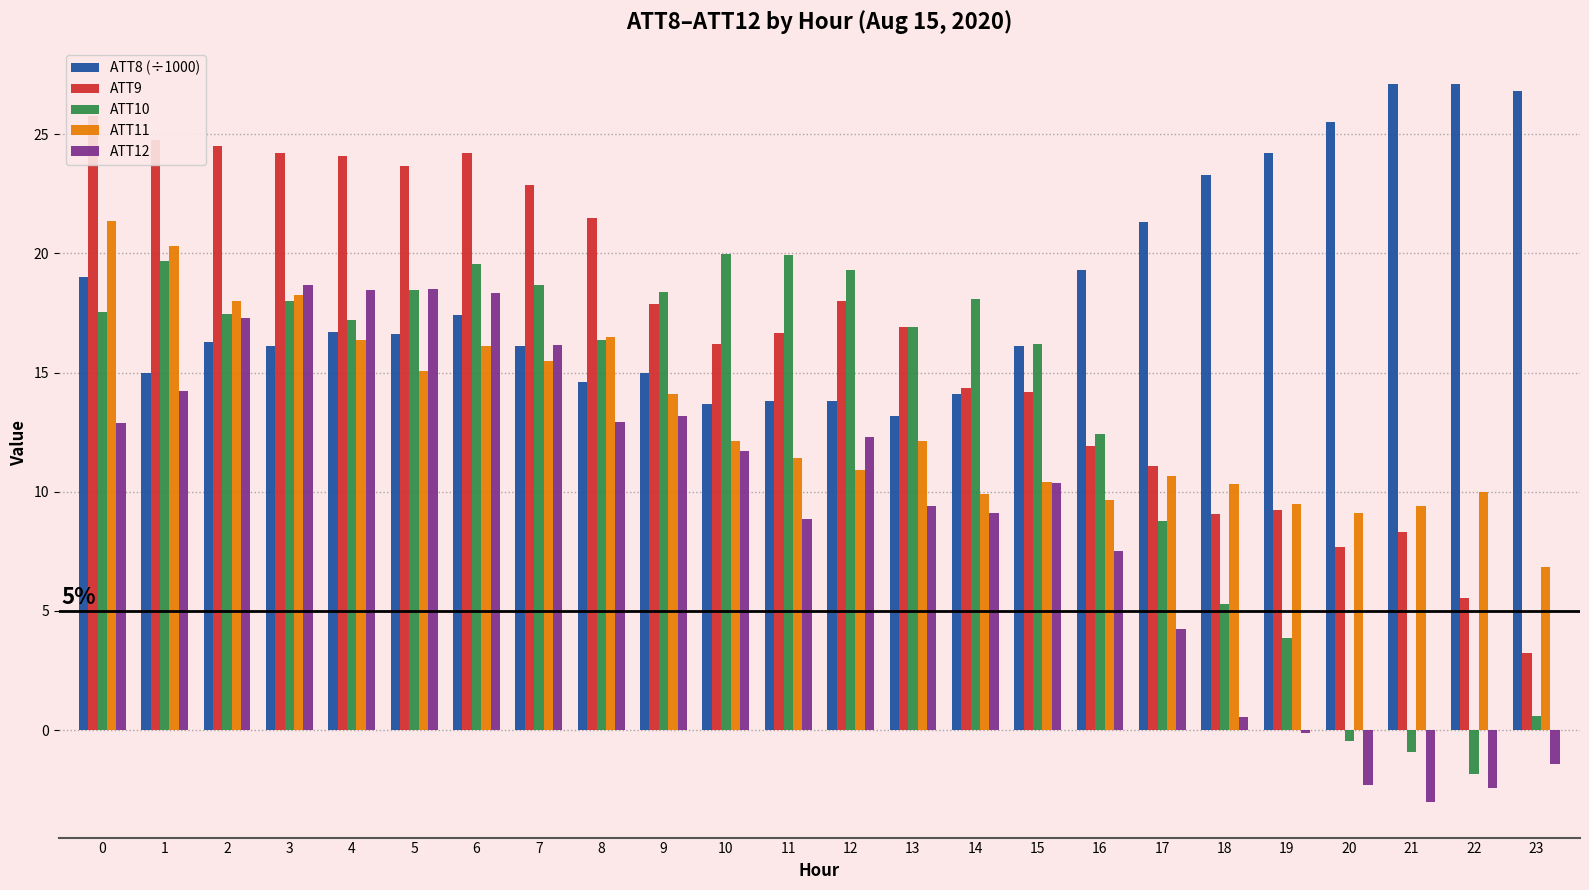

What is the value of the ATT11 bar at the 19th from the left?

10.3